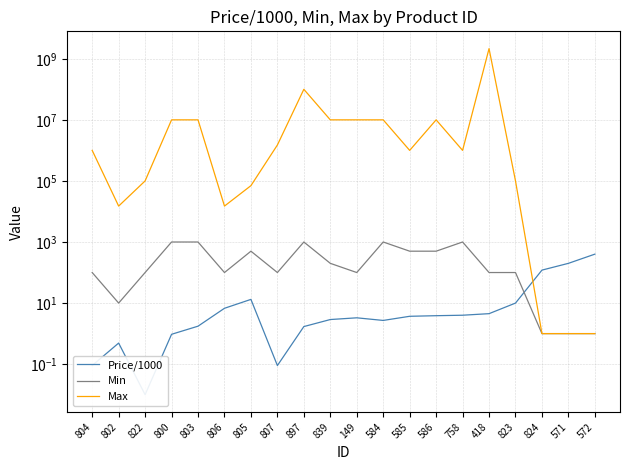

What position from the left is 805?

7